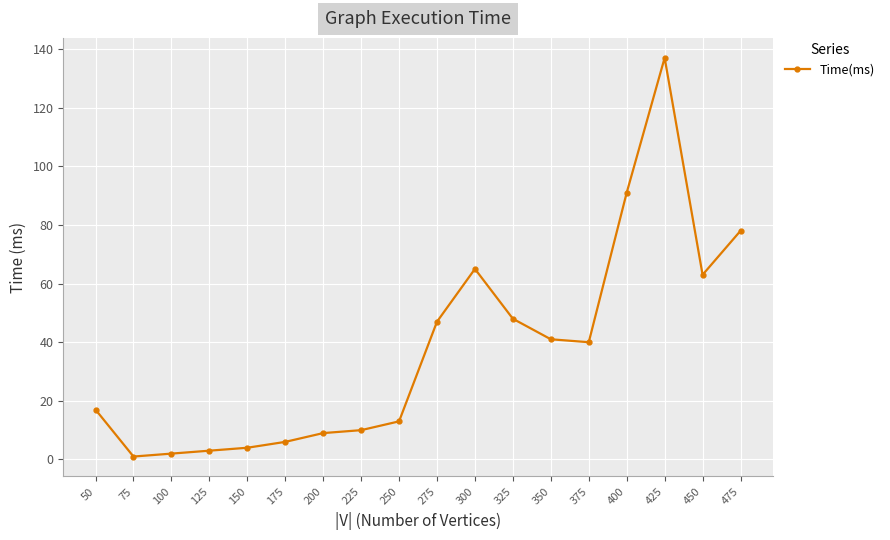

What is the ratio of the value at 250 to the value at 475?

0.2